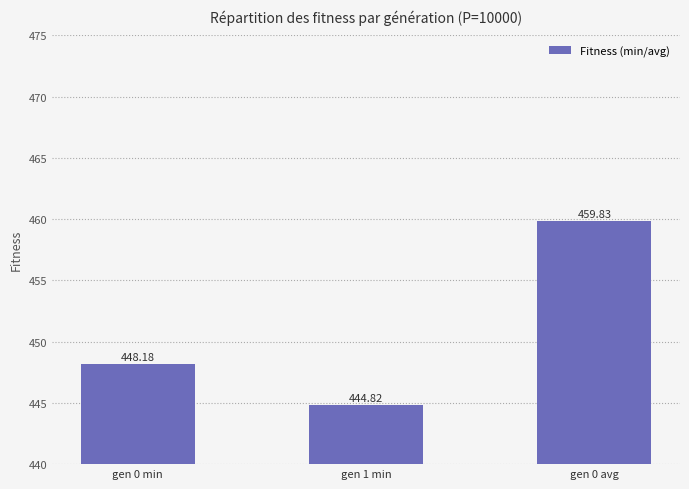

Does the chart contain stacked bars?

No